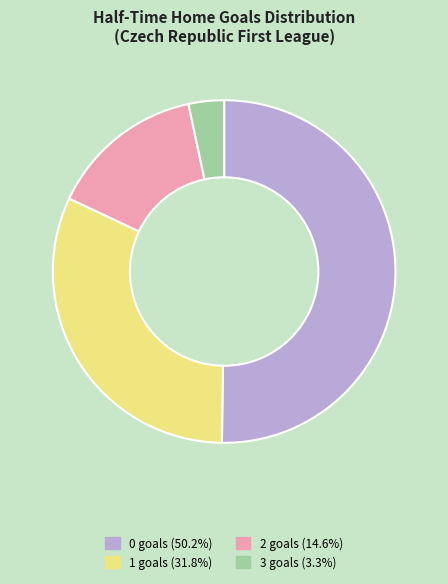

How many segments does this pie chart have?

4